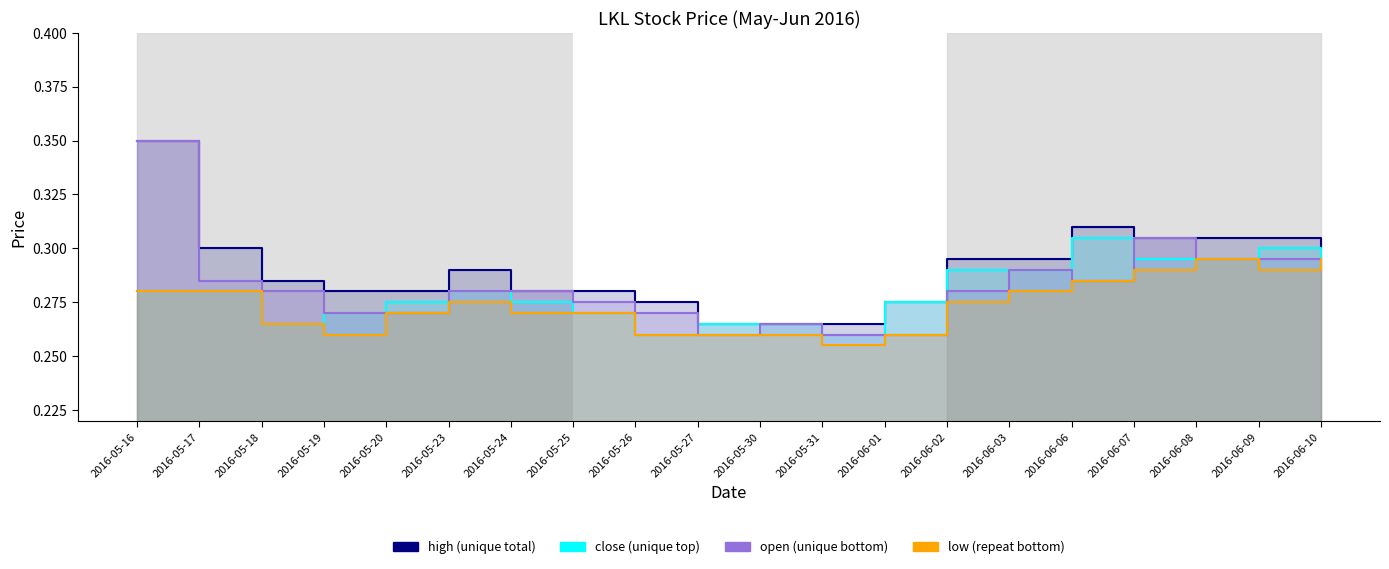

What is the sum of all low values?

5.5